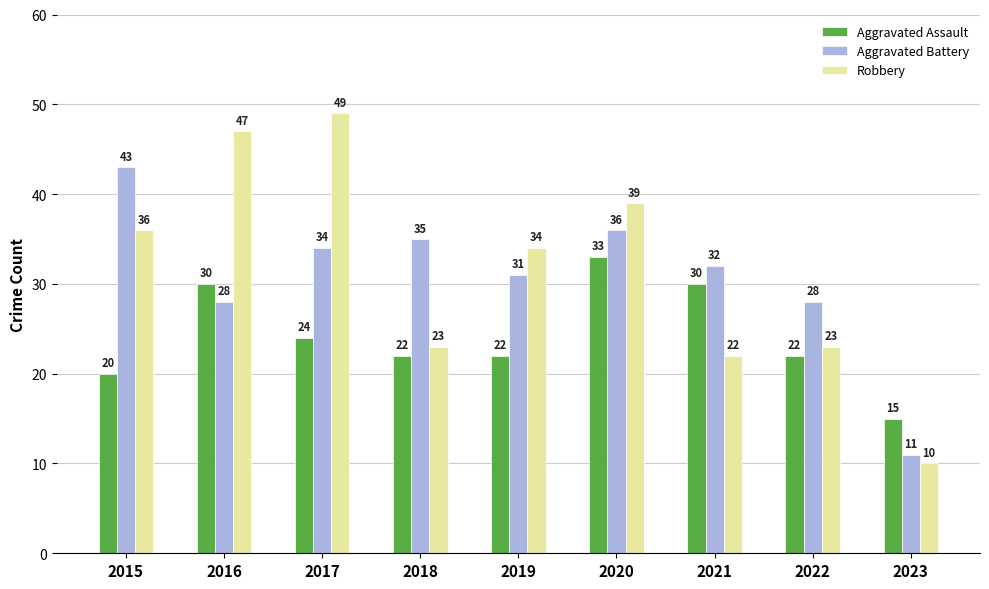

How many bars are there in each group?

3